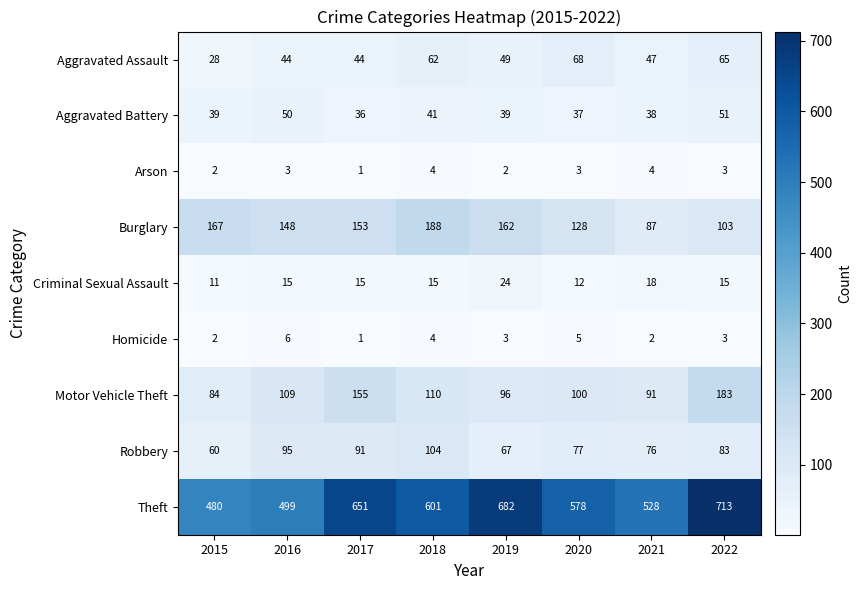

What is the sum of all Homicide values?

26